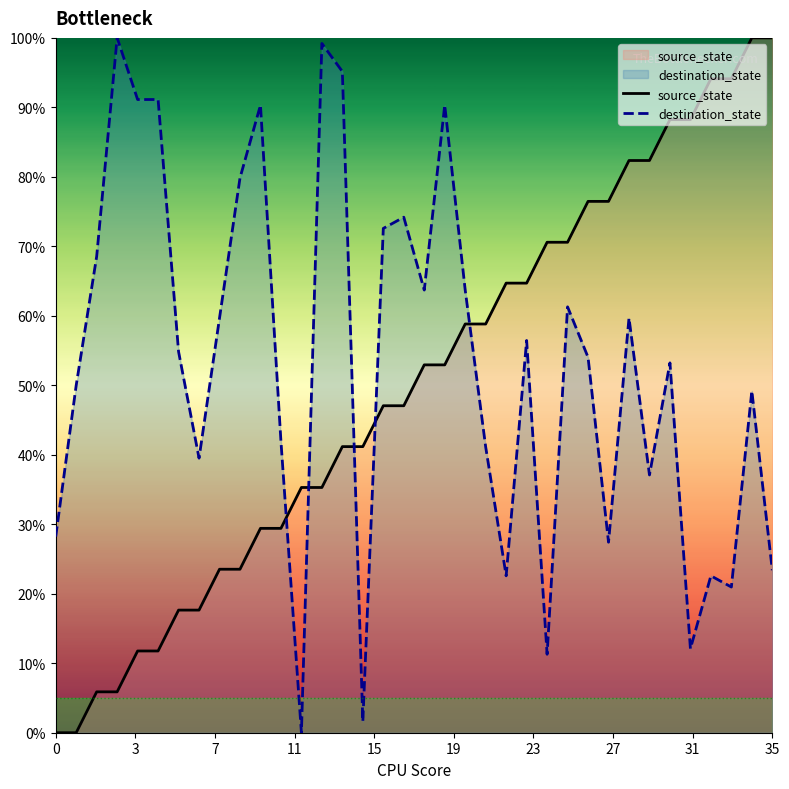

Does the chart have visible grid lines?

No